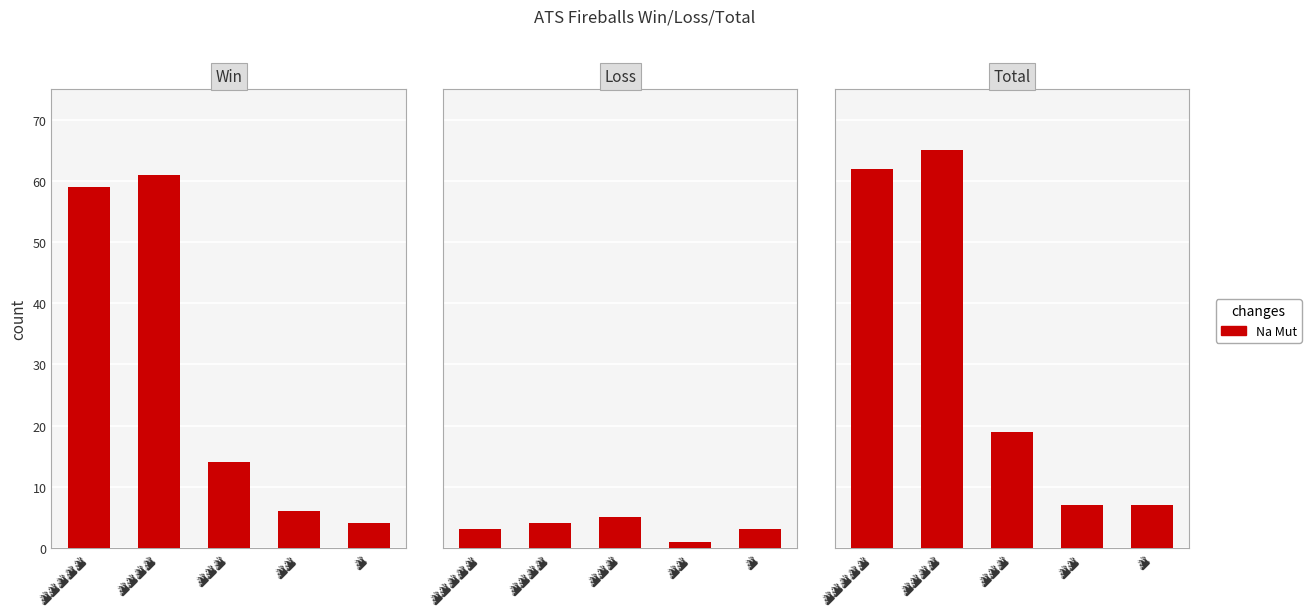

How many data points in Loss are less than 3?

1